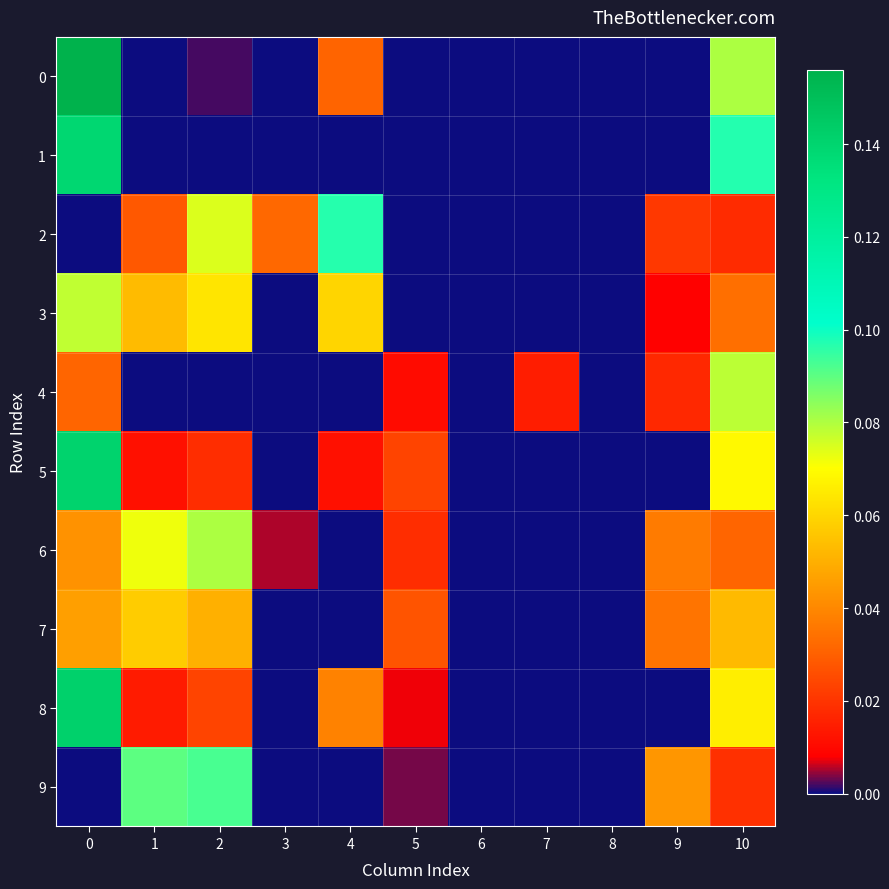

Reading left to right, what are all the values shown in this chart?

row_0: 0.2	0.0	0.0	0.0	0.0	0.0	0.0	0.0	0.0	0.0	0.1
row_1: 0.1	0.0	0.0	0.0	0.0	0.0	0.0	0.0	0.0	0.0	0.1
row_2: 0.0	0.0	0.1	0.0	0.1	0.0	0.0	0.0	0.0	0.0	0.0
row_3: 0.1	0.1	0.1	0.0	0.1	0.0	0.0	0.0	0.0	0.0	0.0
row_4: 0.0	0.0	0.0	0.0	0.0	0.0	0.0	0.0	0.0	0.0	0.1
row_5: 0.1	0.0	0.0	0.0	0.0	0.0	0.0	0.0	0.0	0.0	0.1
row_6: 0.0	0.1	0.1	0.0	0.0	0.0	0.0	0.0	0.0	0.0	0.0
row_7: 0.0	0.1	0.1	0.0	0.0	0.0	0.0	0.0	0.0	0.0	0.1
row_8: 0.1	0.0	0.0	0.0	0.0	0.0	0.0	0.0	0.0	0.0	0.1
row_9: 0.0	0.1	0.1	0.0	0.0	0.0	0.0	0.0	0.0	0.0	0.0